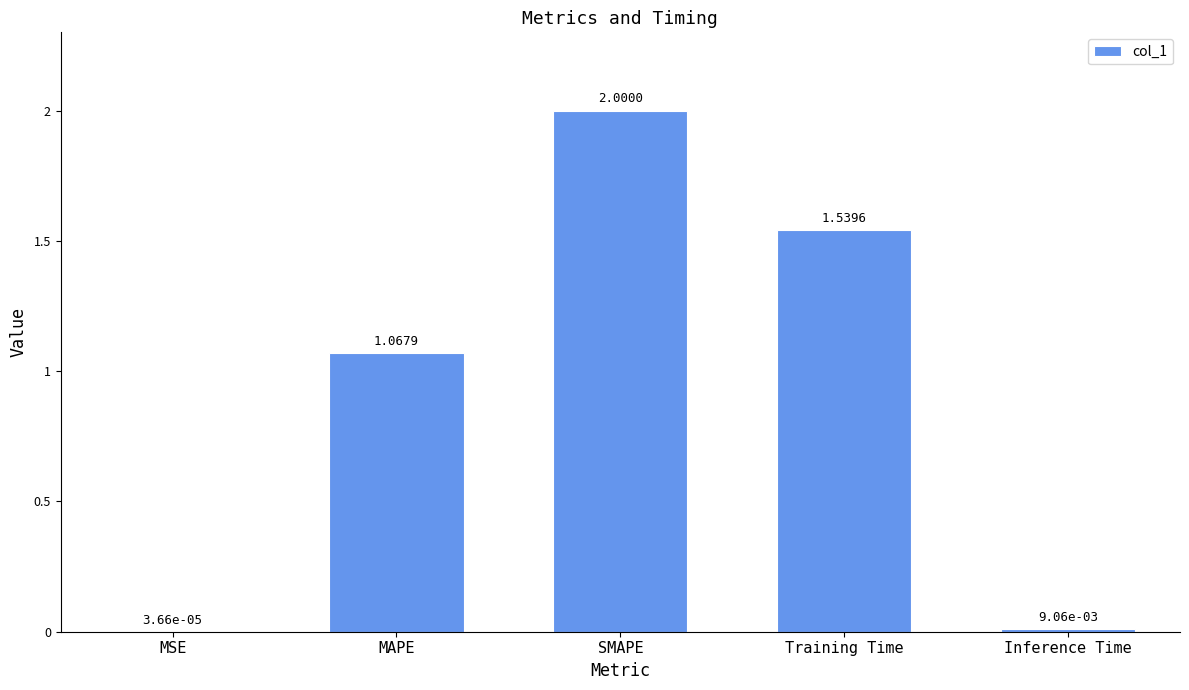

Which label corresponds to the largest value in the chart?

SMAPE